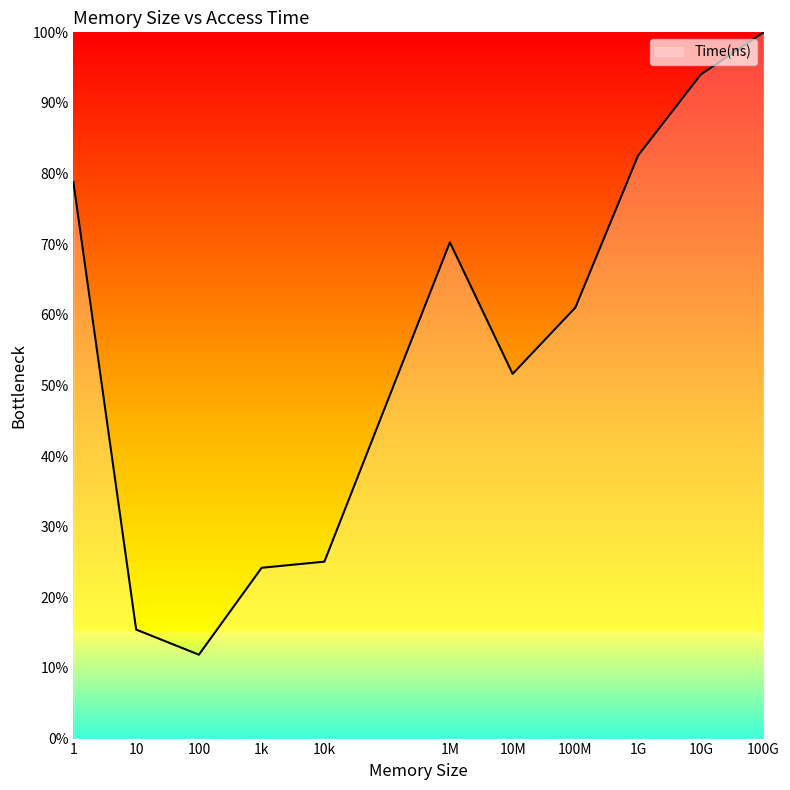

What is the ratio of the value at 10 to the value at 100M?

0.3